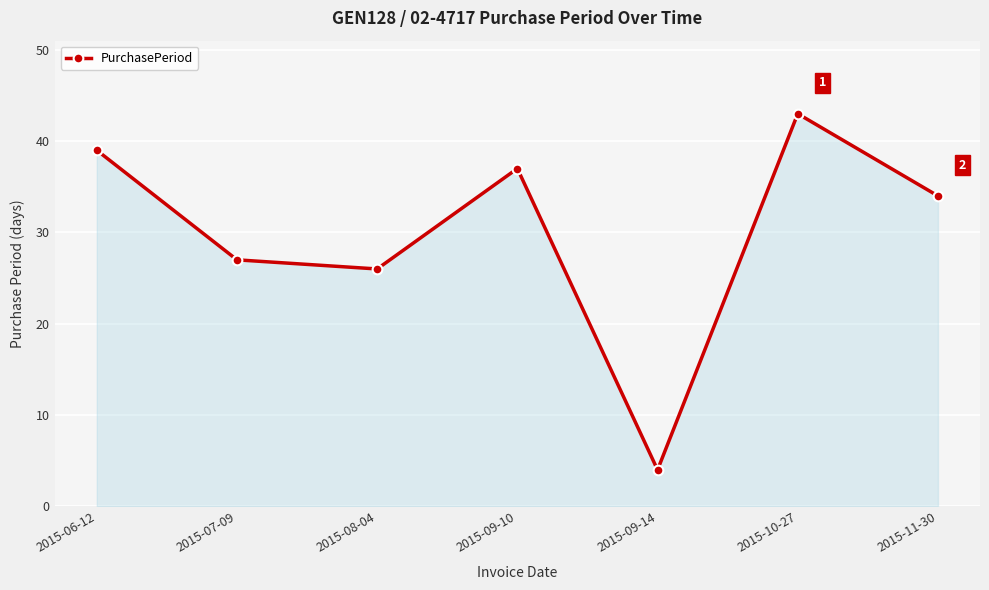

What is the label of the 4th point from the left?

2015-09-10